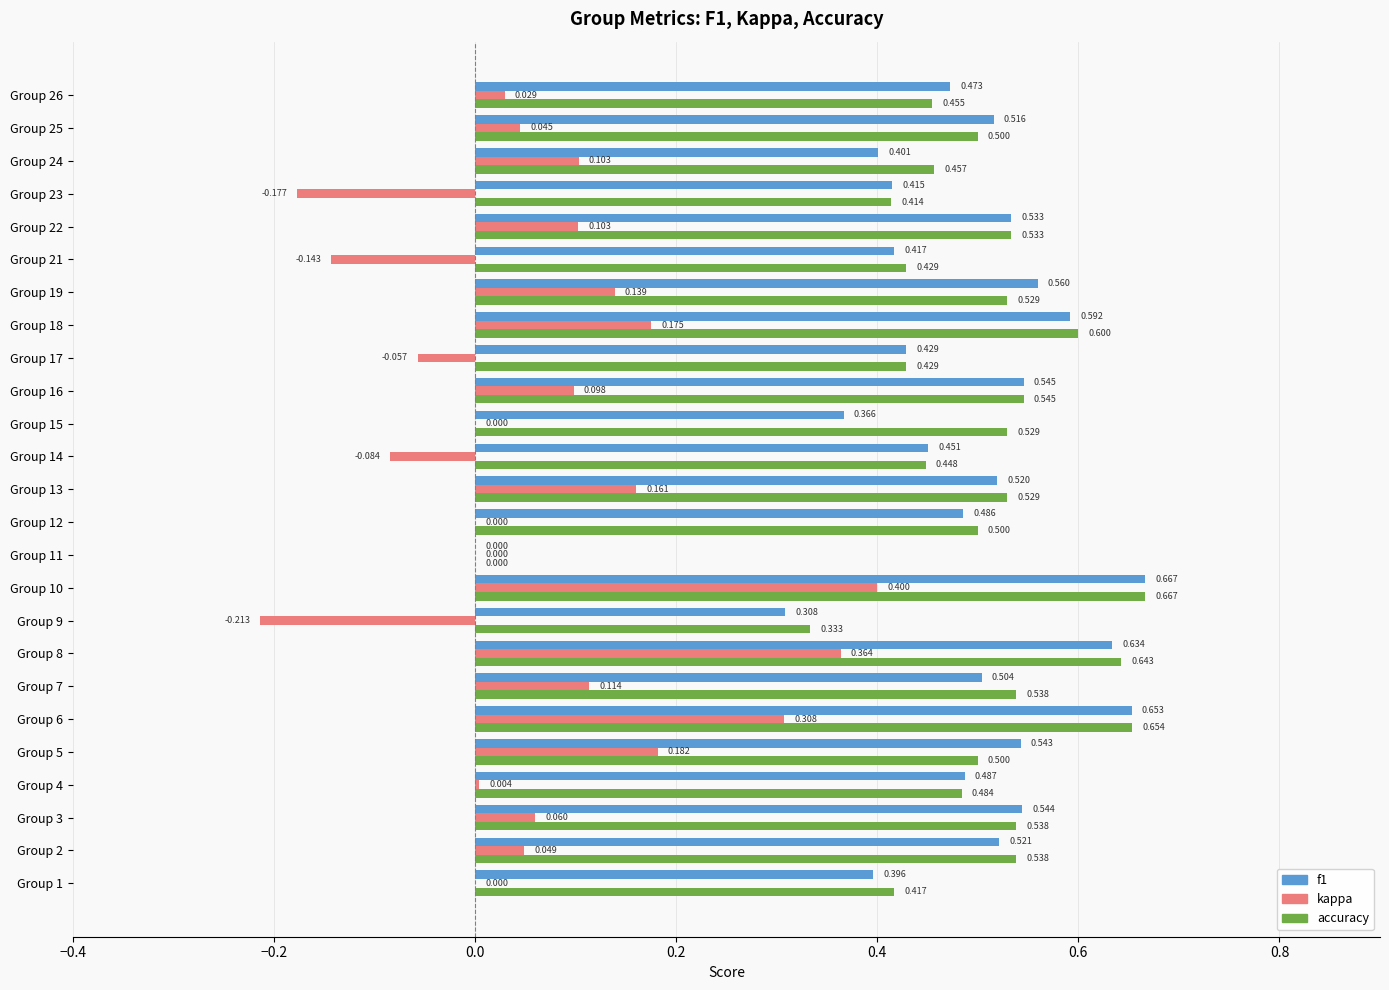

Count the f1 values in the range 0 to 1.

25